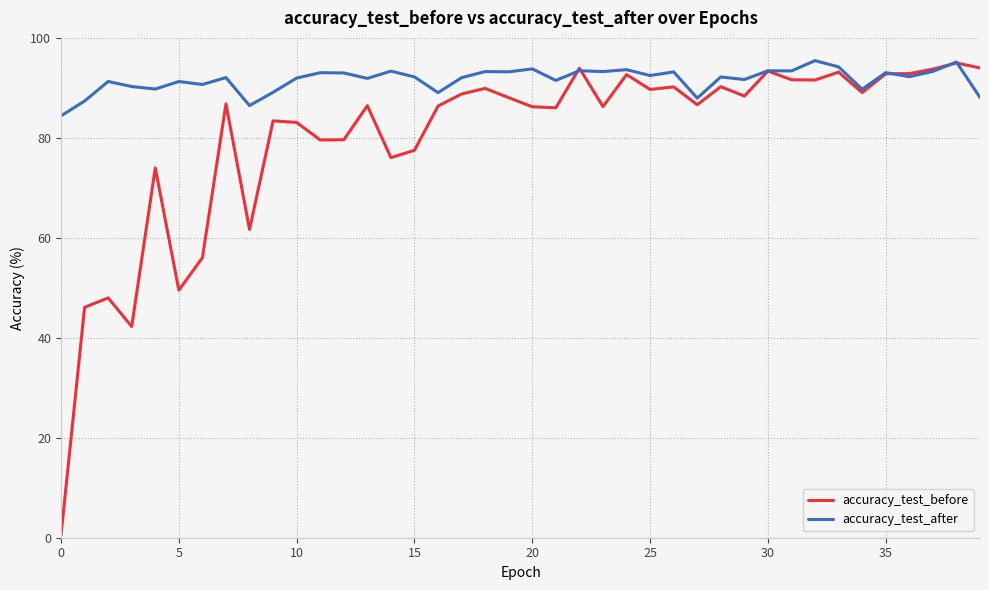

Which series has the largest range (max minus min)?

accuracy_test_before